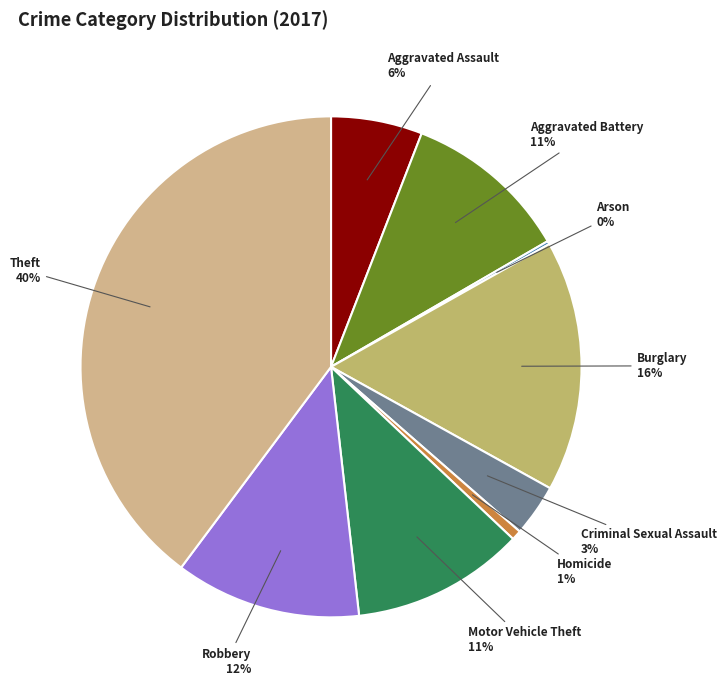

Approximately how many times larger is the value at Motor Vehicle Theft compared to Aggravated Battery?

1.0